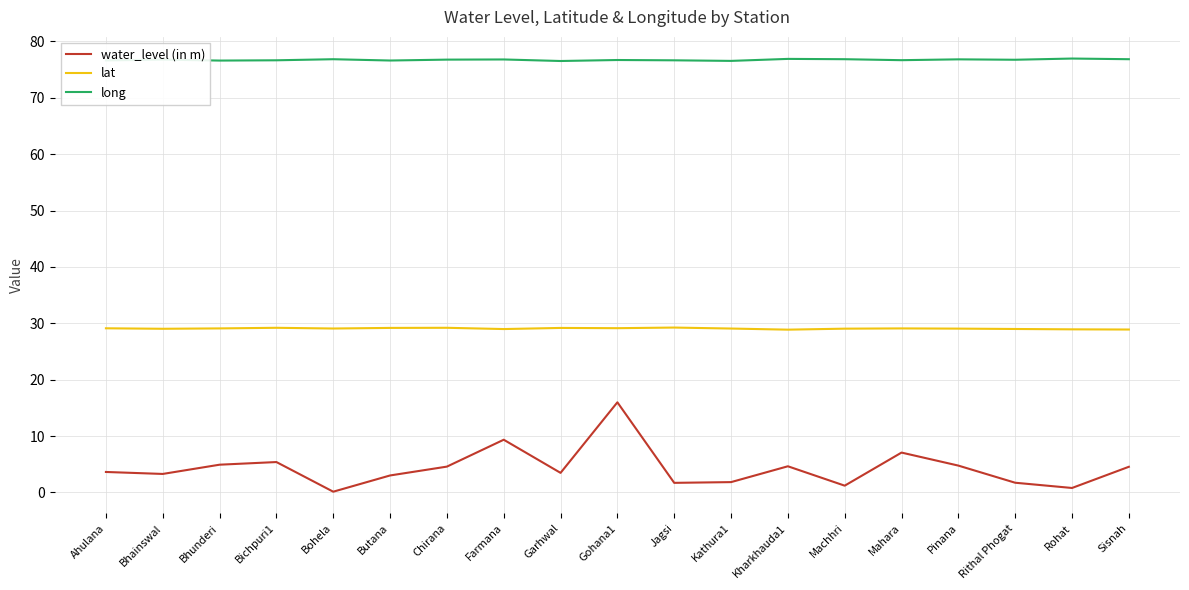

Does the chart display data point markers on the line(s)?

No